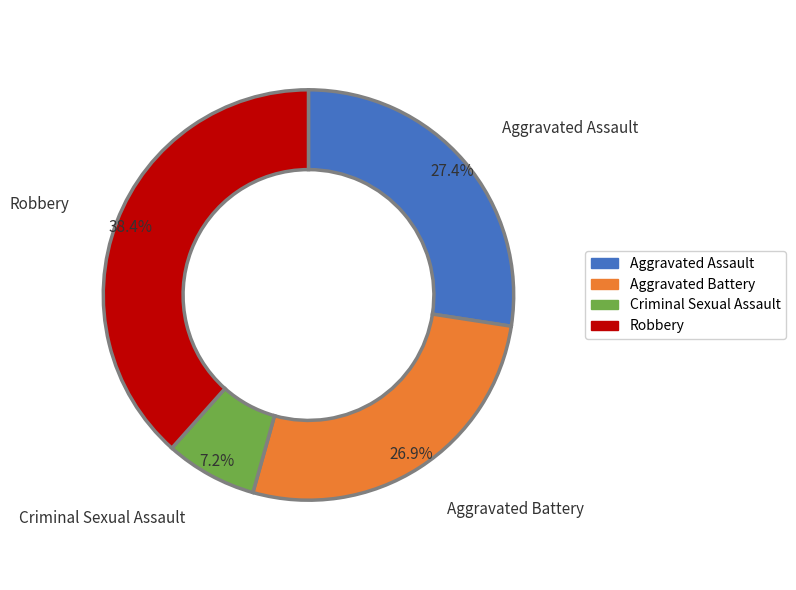

What is the ratio of the value at Robbery to the value at Aggravated Battery?

1.4